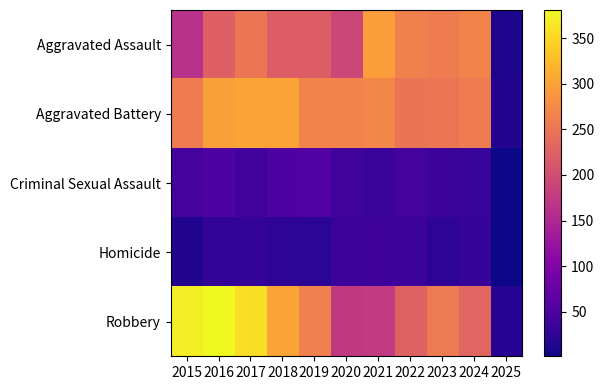

Which series changed the most between 2015 and 2022?

Robbery